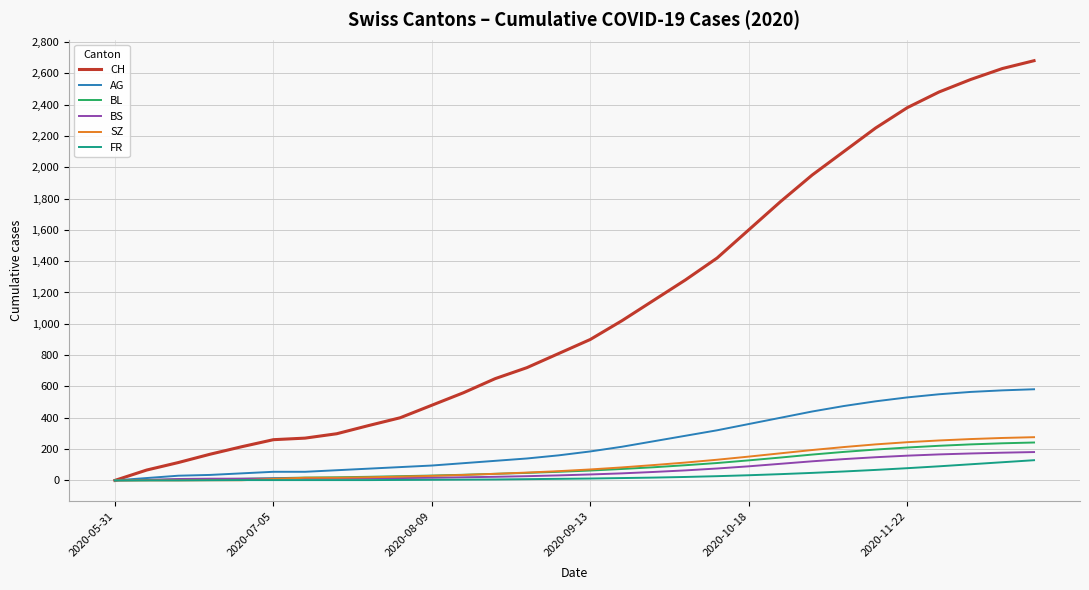

Which series has the largest total across all categories?

CH